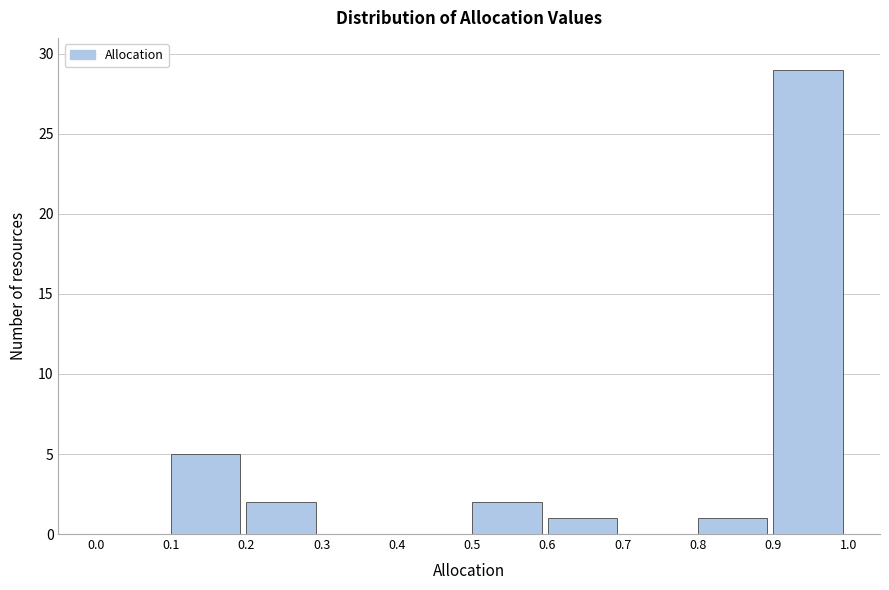

Reading left to right, transcribe this chart: for each bar, give the range it covers on the x-axis and its height. The values are not printed on the chart, so give them approximately, as read against the axis.

0.0 to 0.1: 0
0.1 to 0.2: 5
0.2 to 0.3: 2
0.3 to 0.4: 0
0.4 to 0.5: 0
0.5 to 0.6: 2
0.6 to 0.7: 1
0.7 to 0.8: 0
0.8 to 0.9: 1
0.9 to 1.0: 29